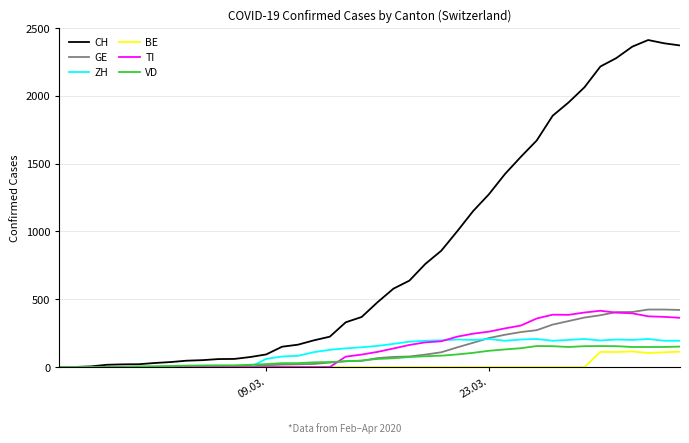

Which series has the largest range (max minus min)?

CH